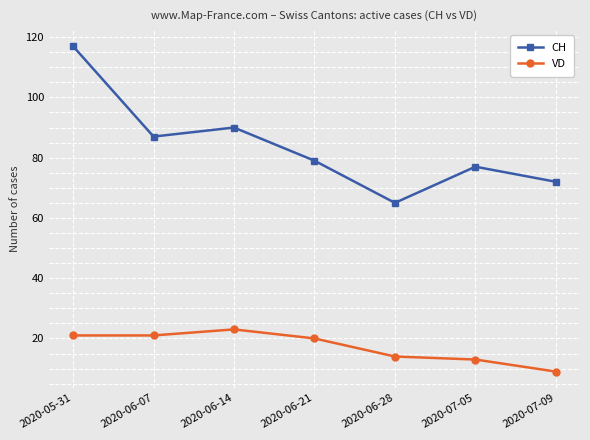

What is the label of the 3rd point from the right?

2020-06-28